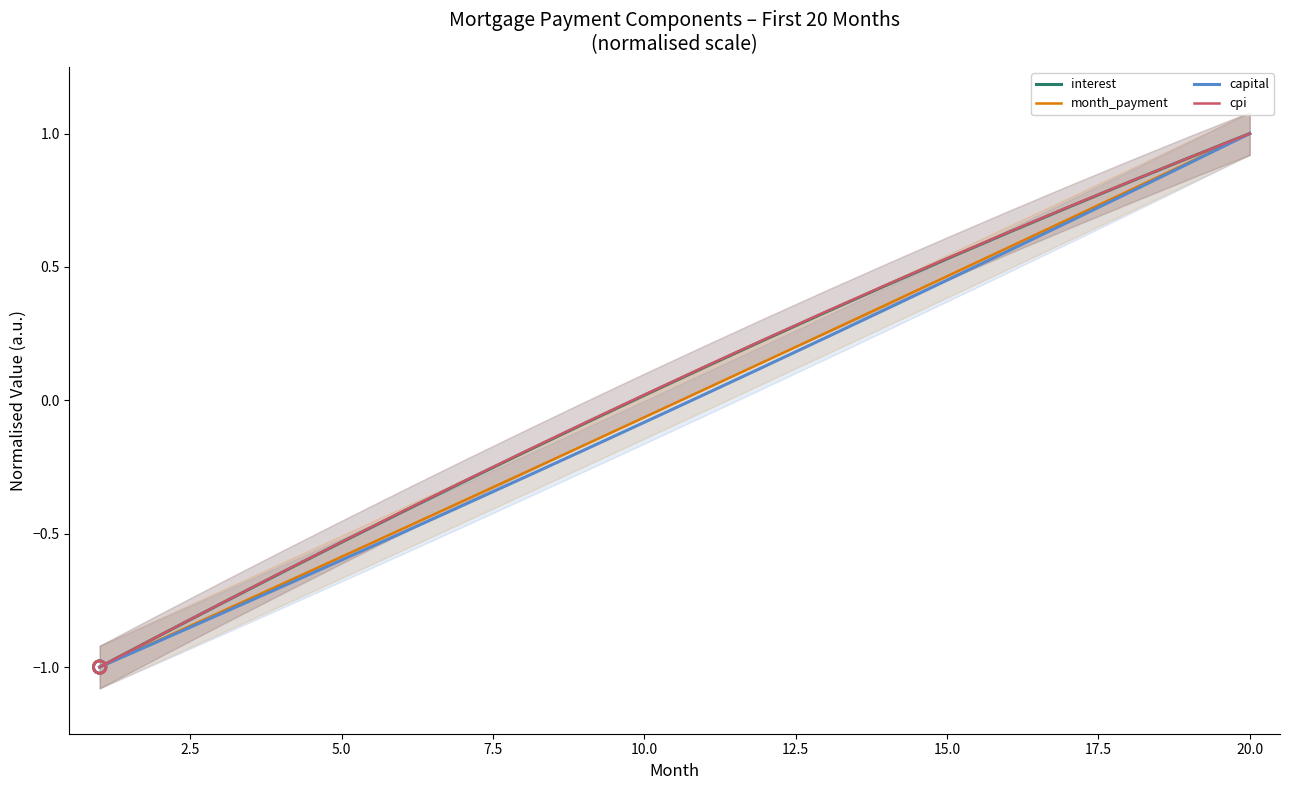

Which series has the widest spread of Y values?

interest